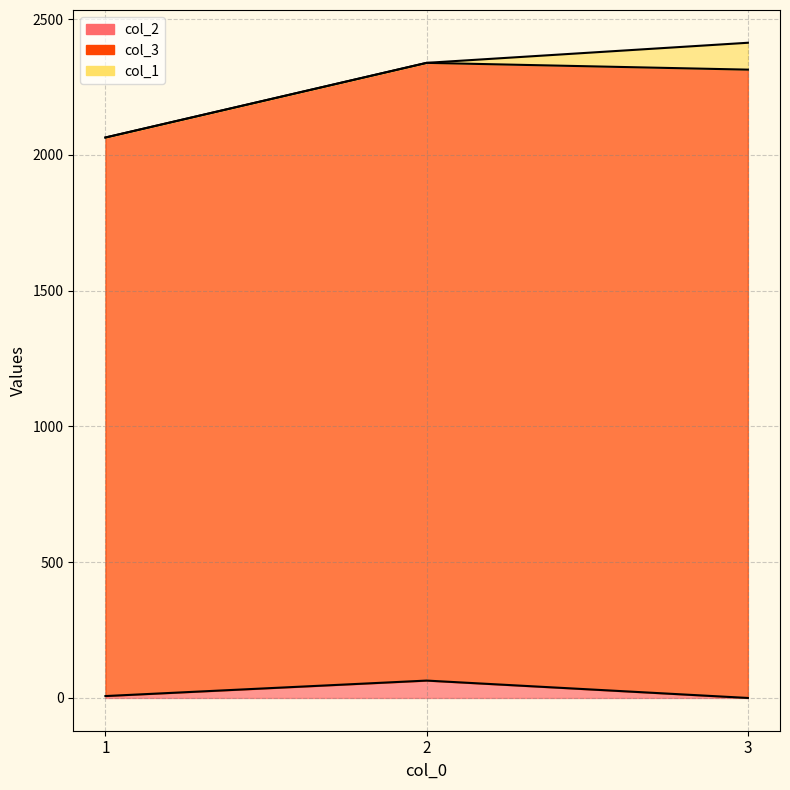

How many values in col_2 are above zero?

2